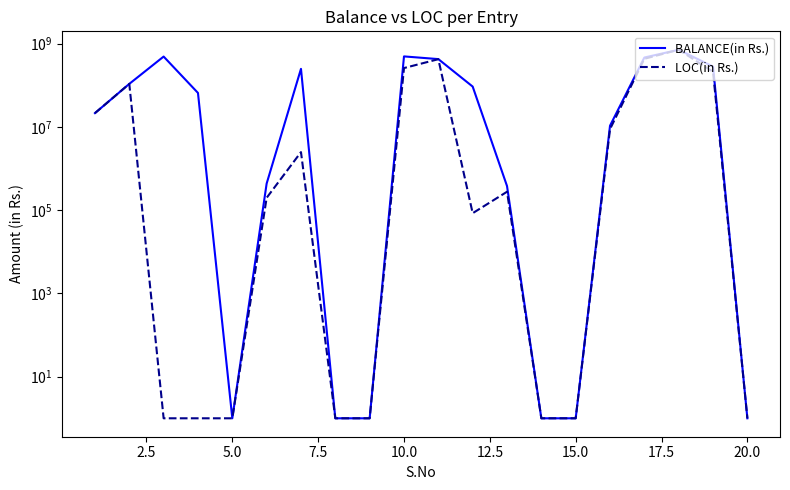

Is the value of BALANCE(in Rs.) at 12 greater than the value of LOC(in Rs.) at 20.0?

Yes